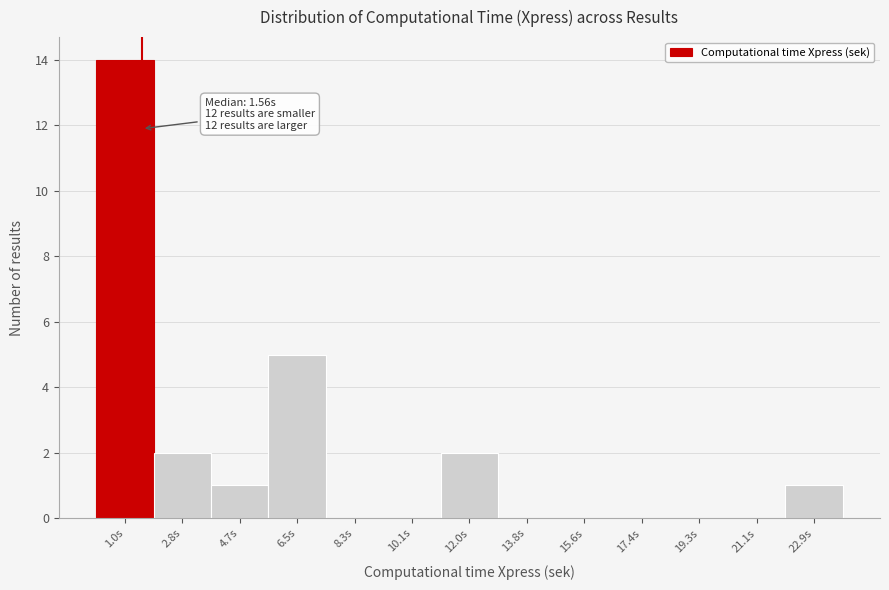

Over which range of the x-axis is the bar tallest?

0.2 to 2.0